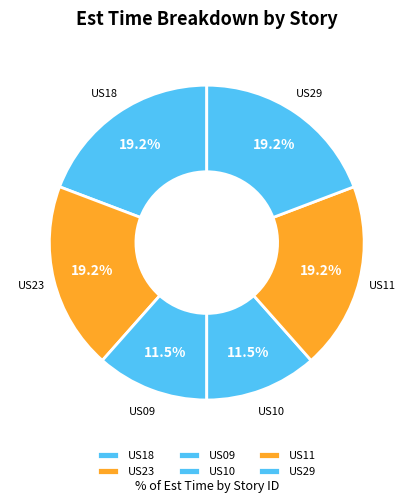

How many segments does this pie chart have?

6